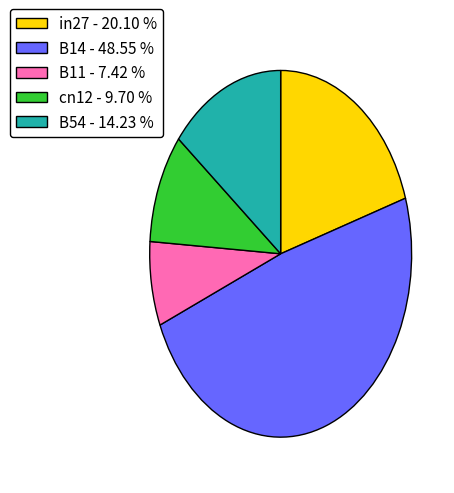

Count the number of slices in the pie.

5